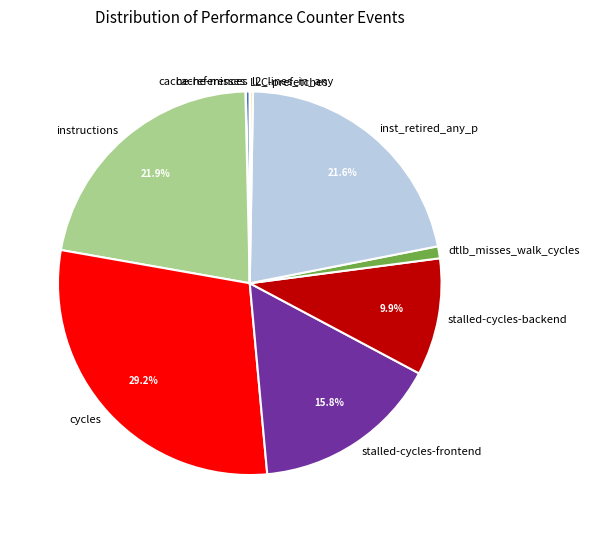

The cache-references slice represents 0% of the pie. True or false?

True